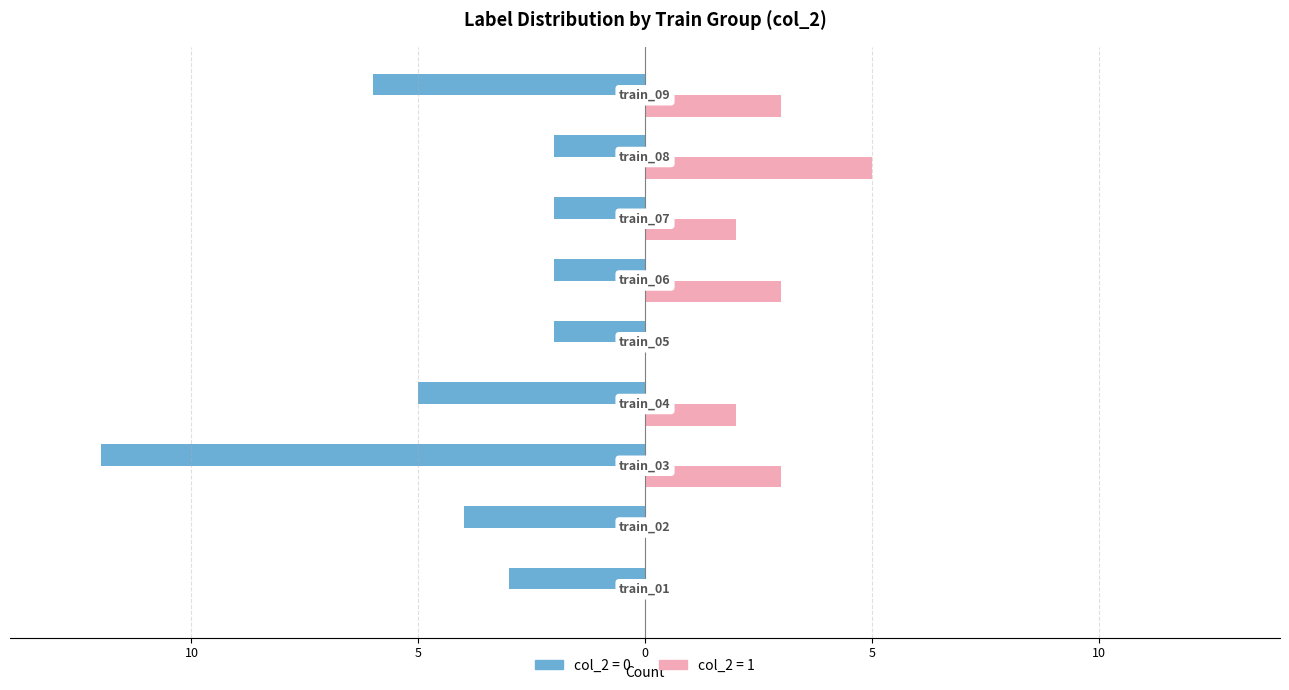

What are all the series names shown in the legend?

col_2 = 0, col_2 = 1